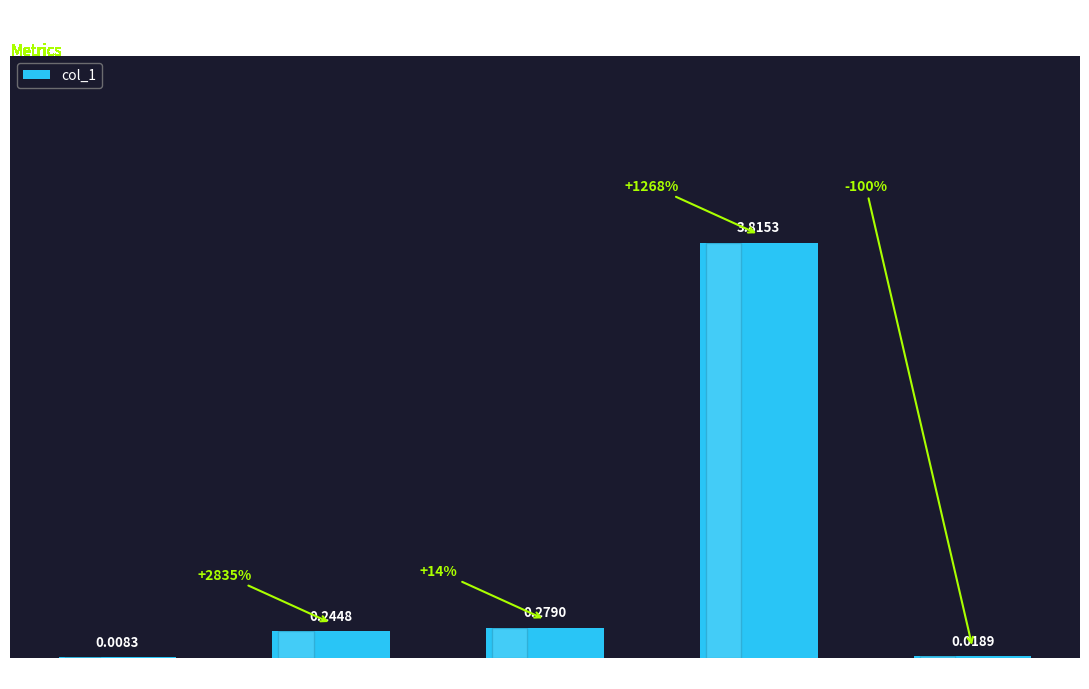

Where is the data nearest to the value 1?

SMAPE